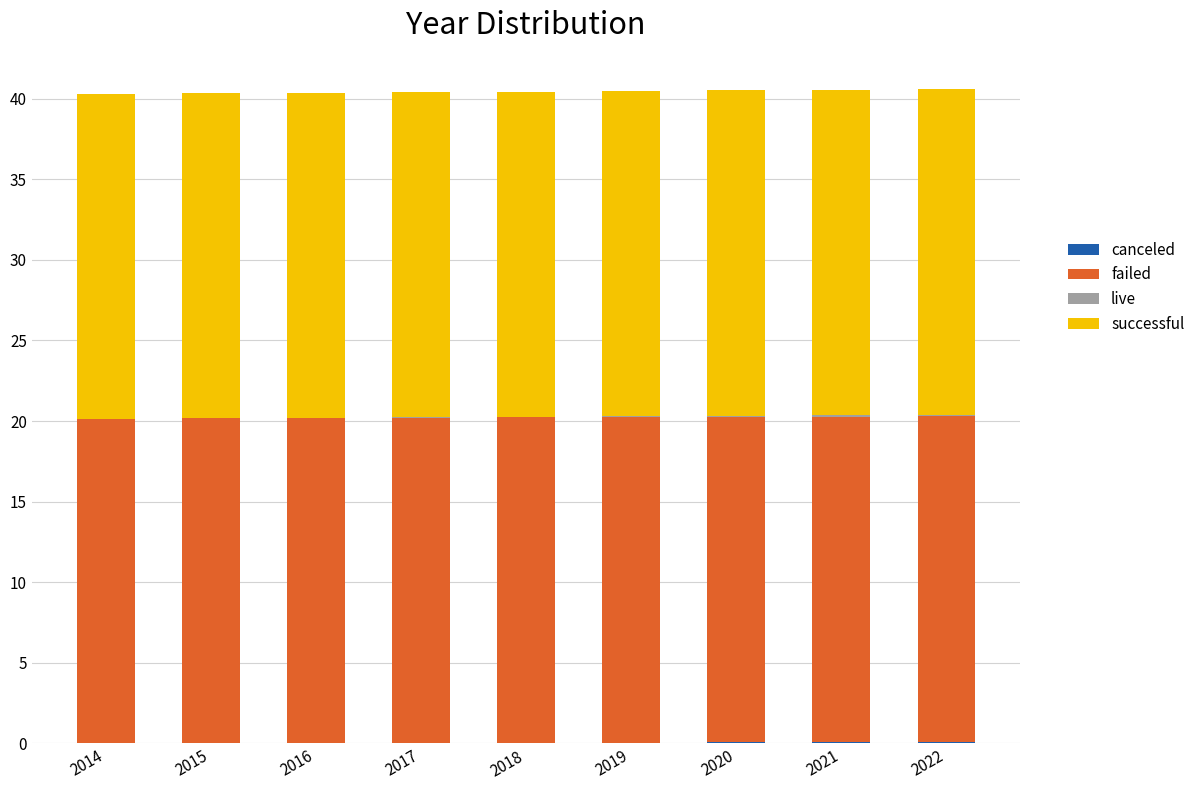

What is the sum of all successful values?

181.6